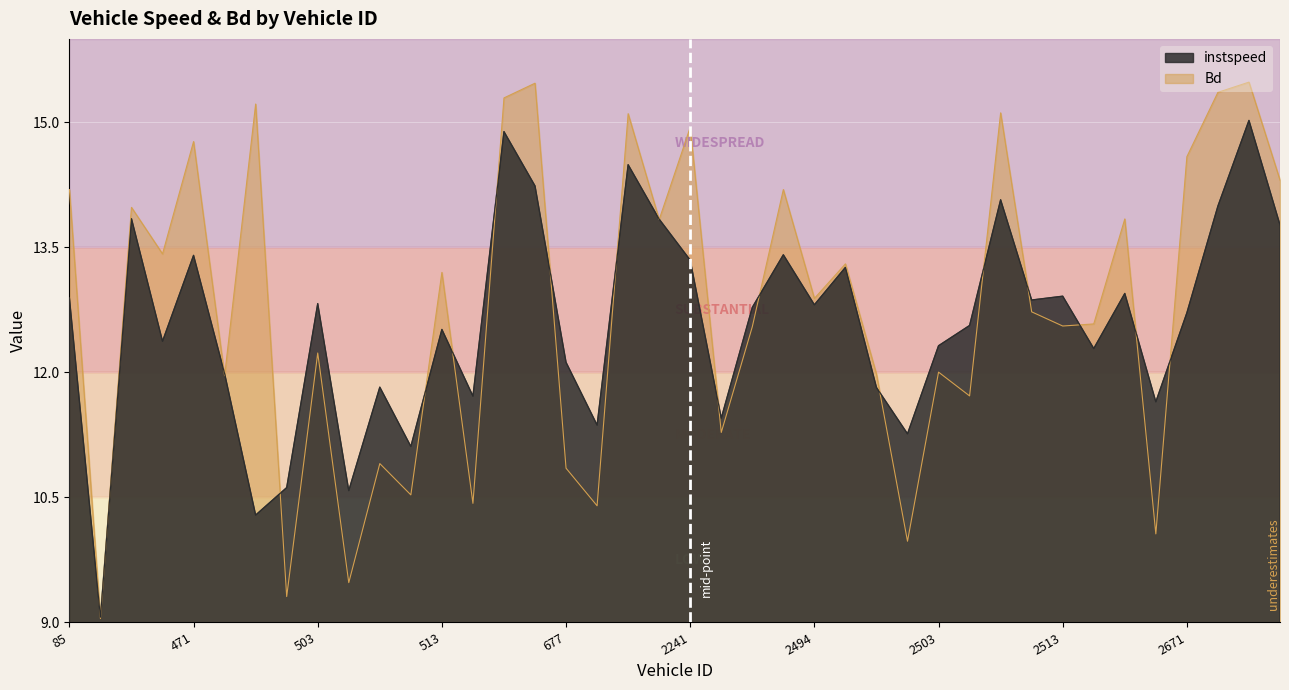

True or false: instspeed and Bd cross at least once.

True